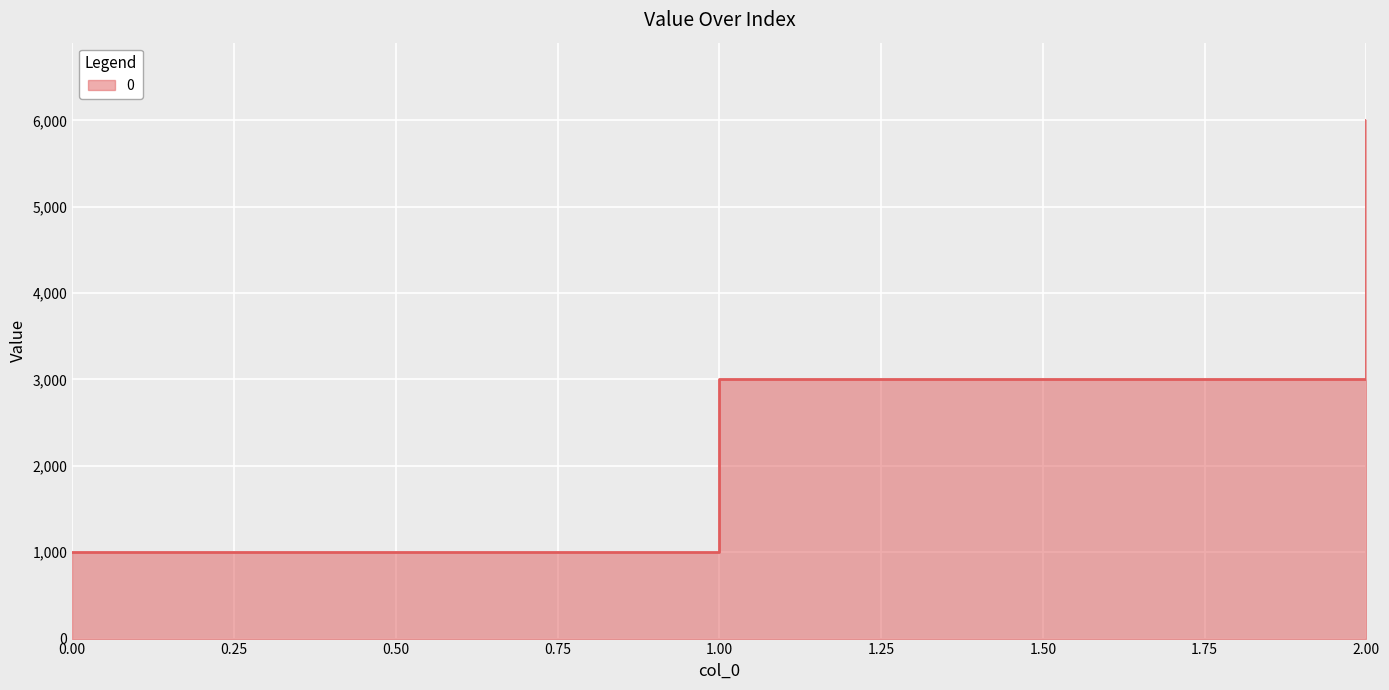

Rank the categories by value from lowest to highest.

0, 1, 2